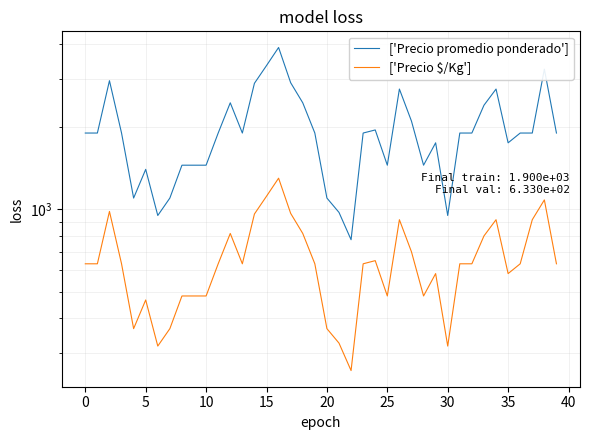

At which label does ['Precio $/Kg'] reach its minimum?

22